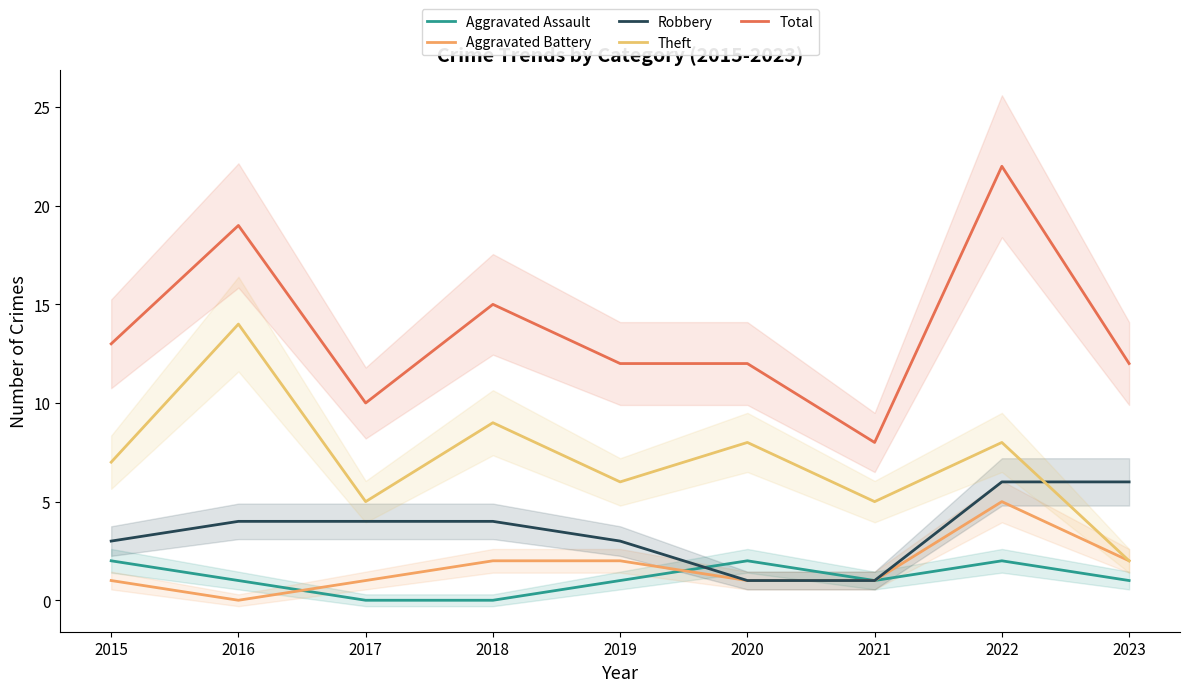

What is the difference between the highest and lowest values at 2017?

10